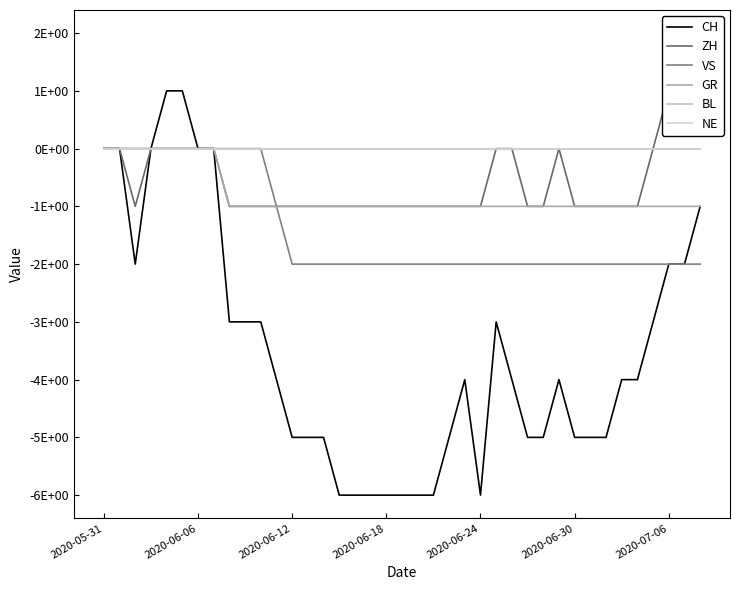

How many values in ZH are below zero?

25